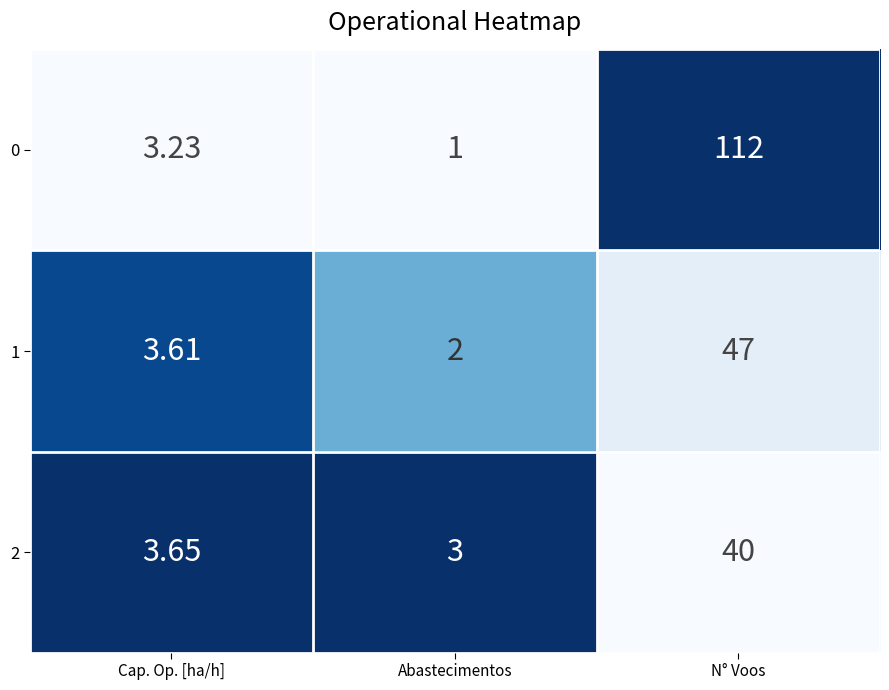

At which category is the sum across all series the highest?

N° Voos